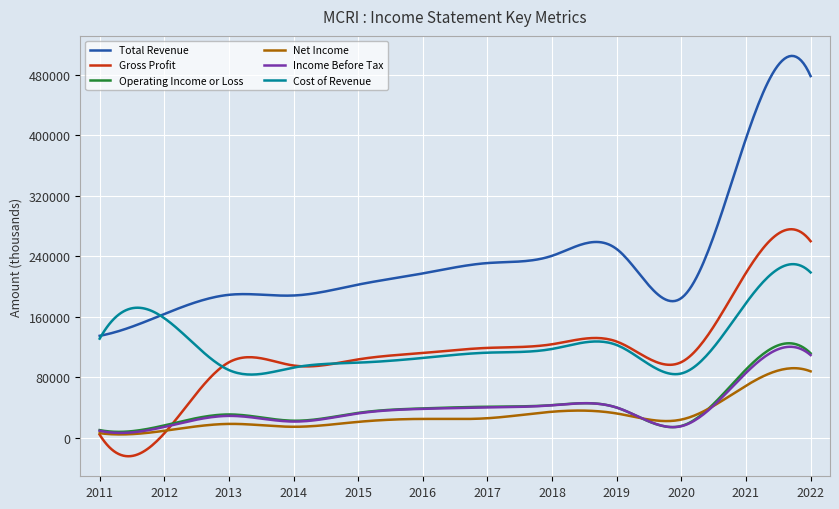

What is the difference between the maximum and minimum values in the Operating Income or Loss series?

117149.4